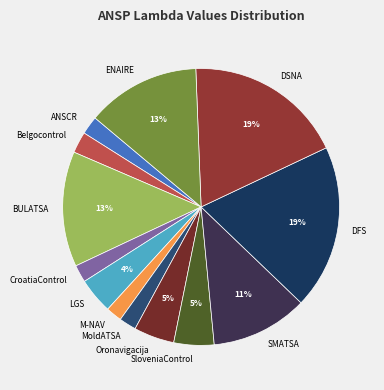

To the nearest percent, what percentage of the pie is SMATSA?

11%